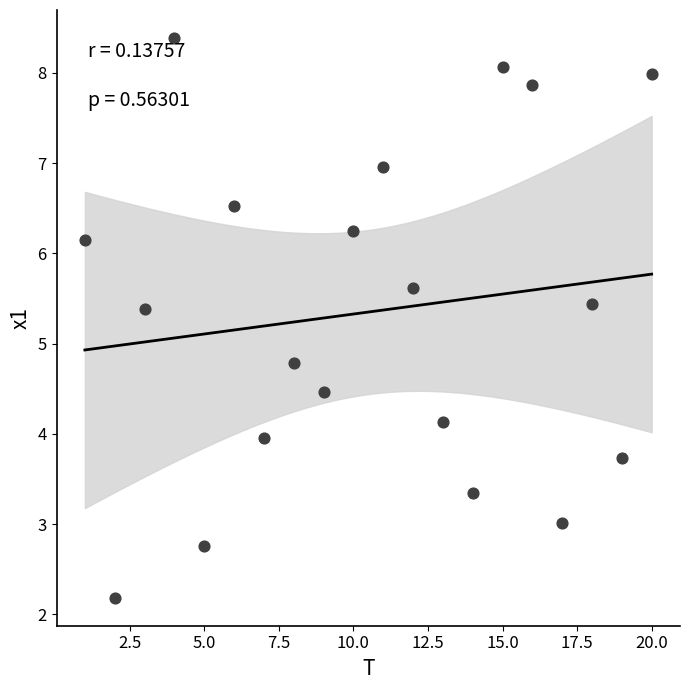

What Y value in the scatter plot is closest to 5?

4.8